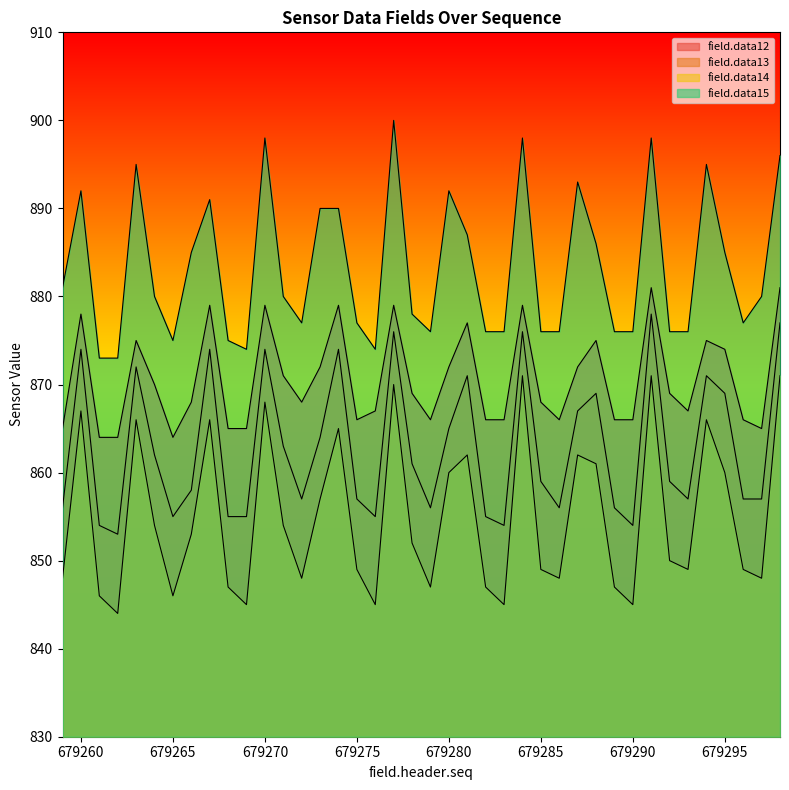

Between 679281 and 679284, which is larger?

679284